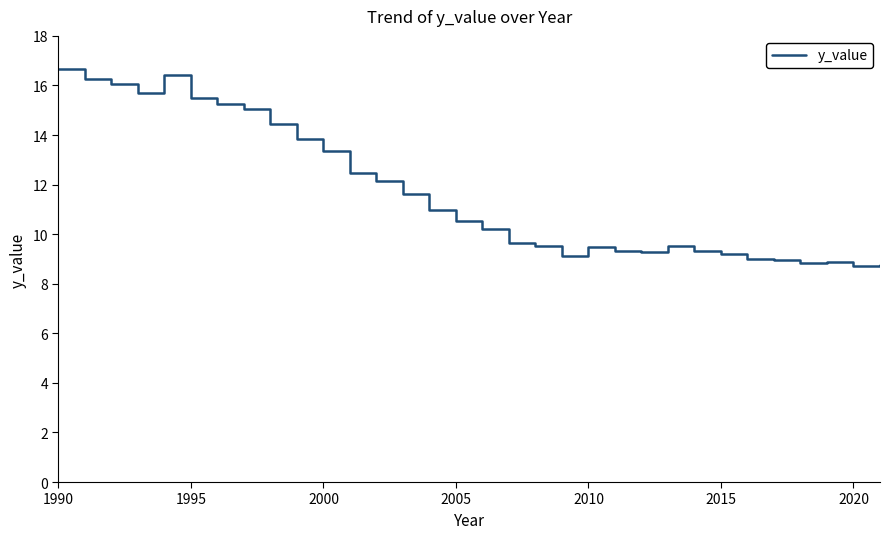

What is the sum of all values?

374.0